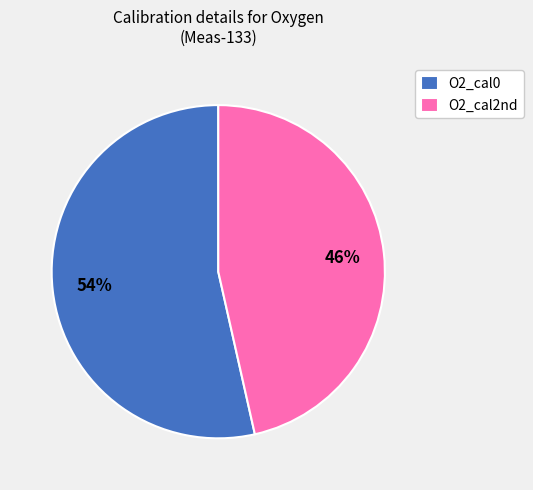

To the nearest percent, what is the average slice percentage?

50%